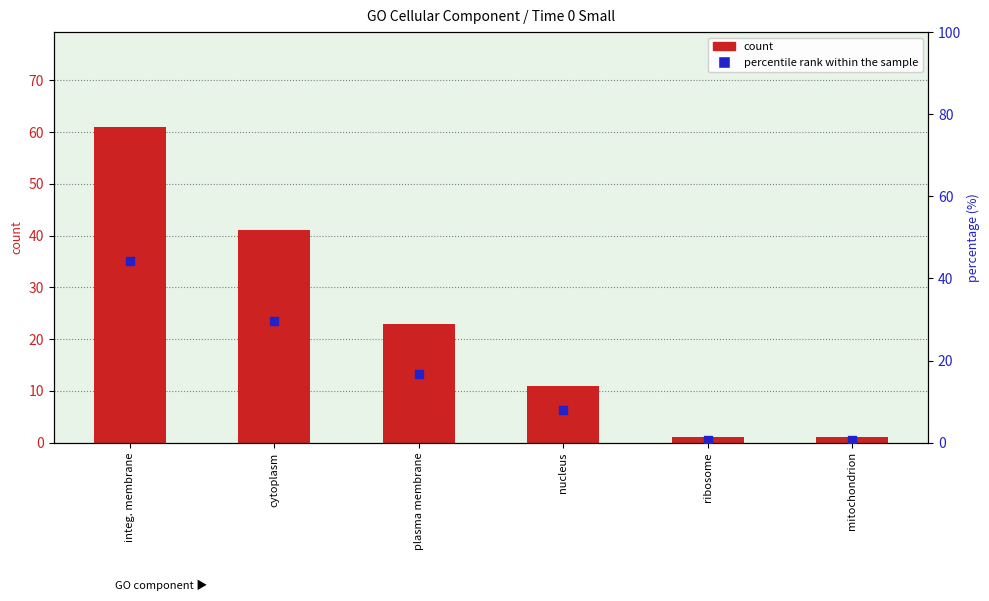

Is the value of count at integ. membrane greater than the value of percentile rank within the sample at cytoplasm?

Yes